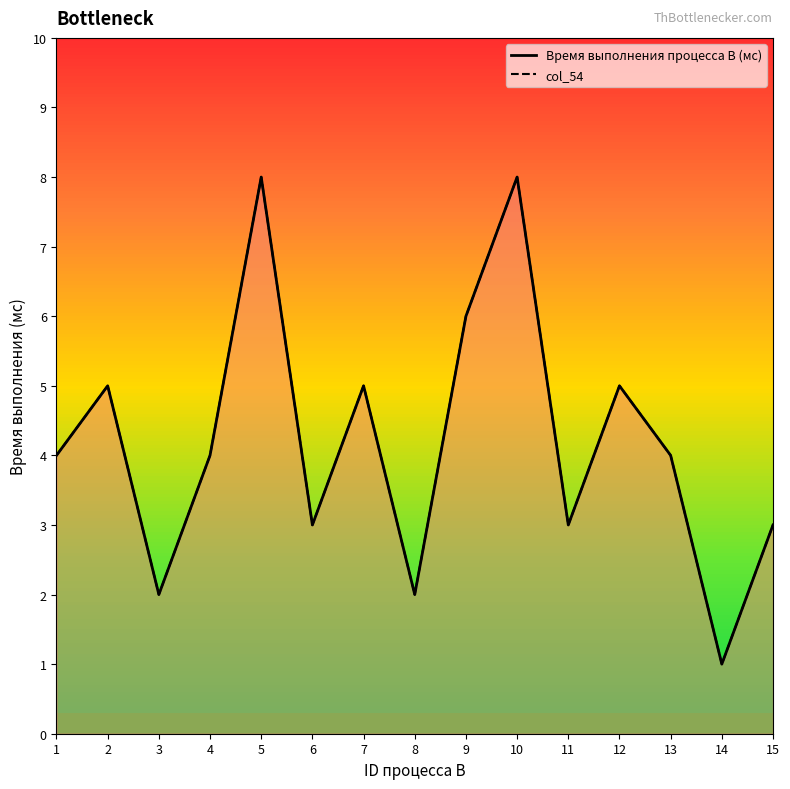

Reading left to right, list all the values displayed in this chart.

Время выполнения процесса B (мс): 1=4	2=5	3=2	4=4	5=8	6=3	7=5	8=2	9=6	10=8	11=3	12=5	13=4	14=1	15=3
col_54: 1=4	2=5	3=2	4=4	5=8	6=3	7=5	8=2	9=6	10=8	11=3	12=5	13=4	14=1	15=3